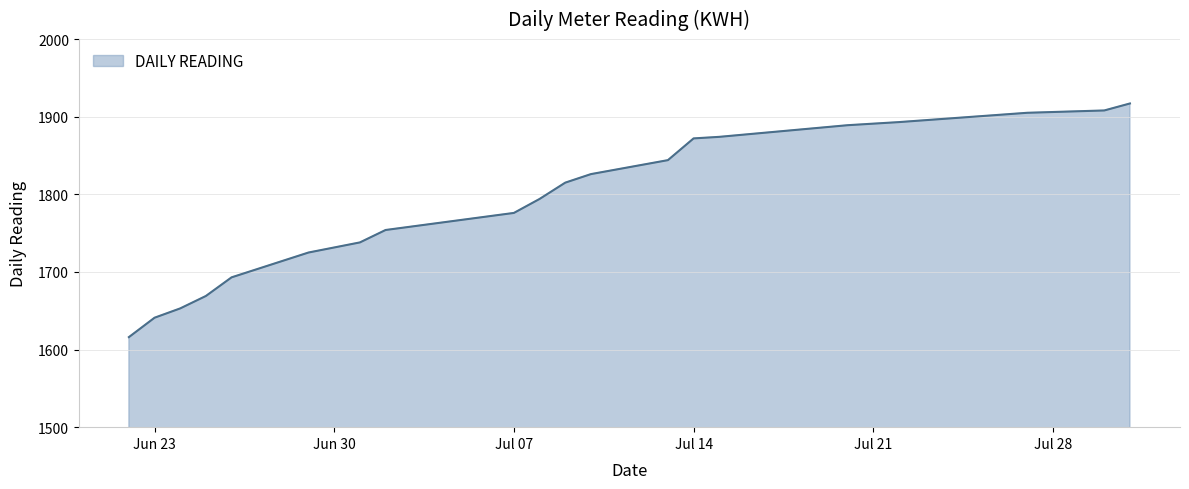

What is the greatest value displayed?

1917